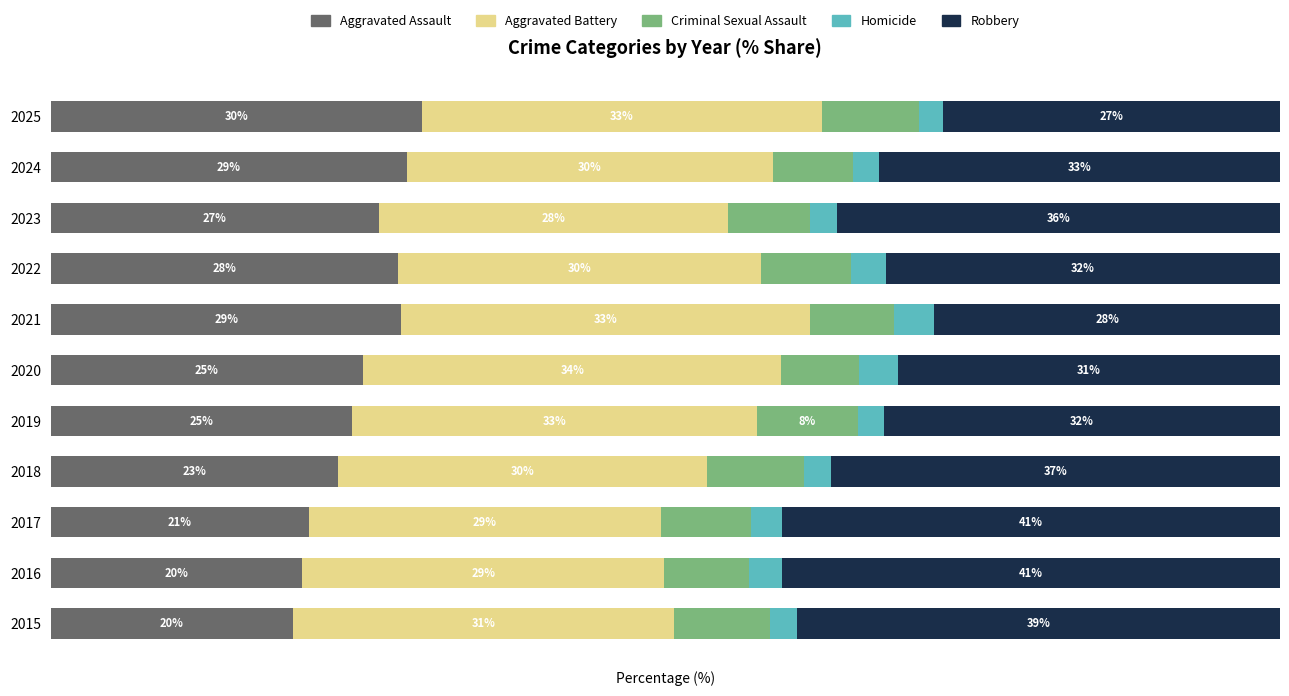

What are all the series names shown in the legend?

Aggravated Assault, Aggravated Battery, Criminal Sexual Assault, Homicide, Robbery